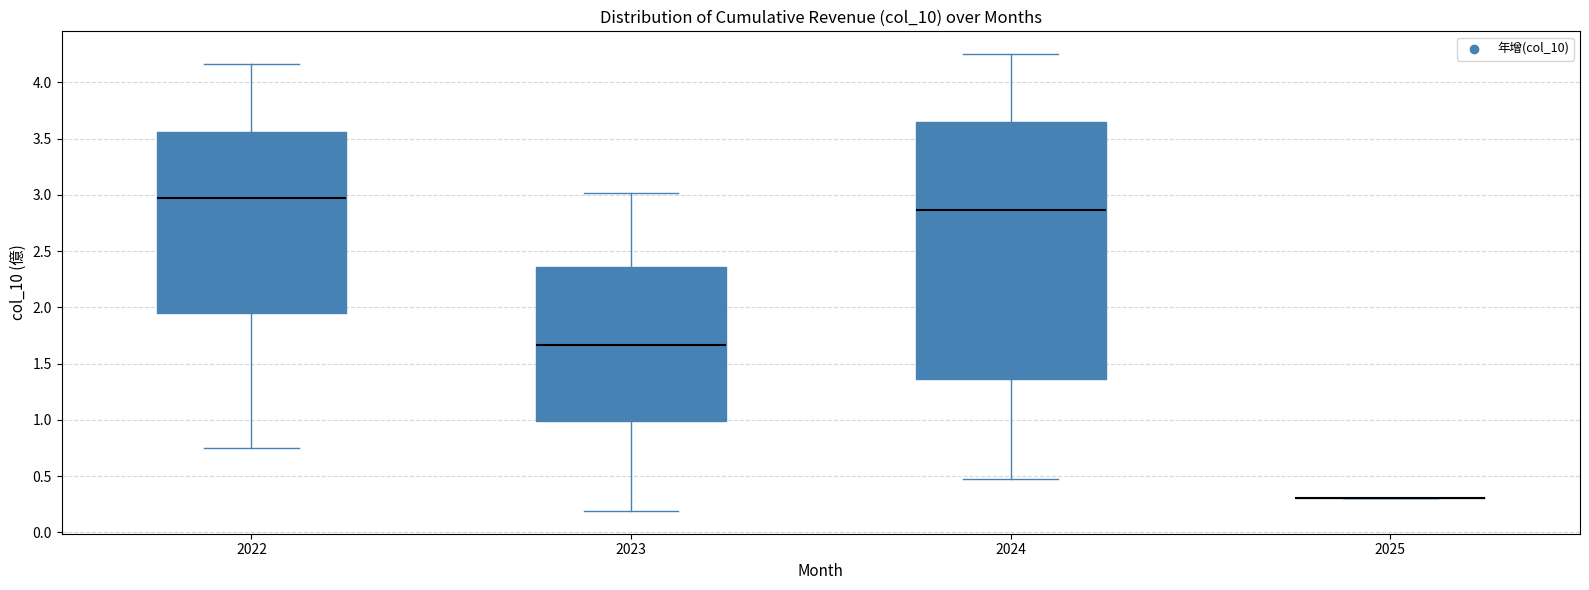

Reading left to right, transcribe this box plot: for each box, give where its median line is, the range the box spans, and where its two whiskers end, as read against the y-axis. The values are not printed on the chart, so give them approximately, as read against the axis.

2022: median 3.00, box 1.95 to 3.55, whiskers 0.75 to 4.15
2023: median 1.65, box 1.00 to 2.35, whiskers 0.20 to 3.00
2024: median 2.85, box 1.35 to 3.65, whiskers 0.50 to 4.25
2025: box collapsed to a line at 0.30, whiskers 0.30 to 0.30